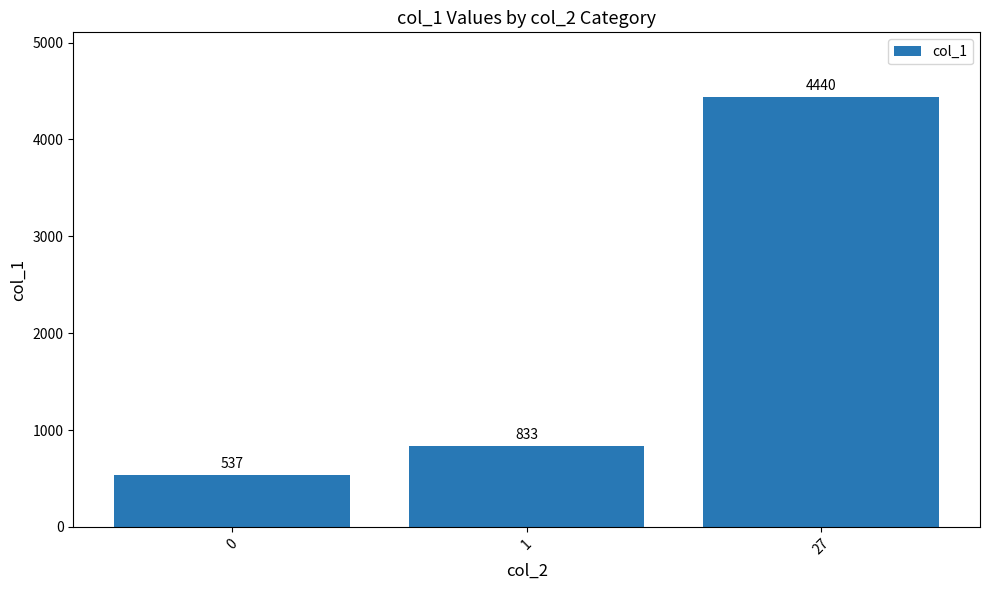

Is it true that the value at 1 is 1489?

False